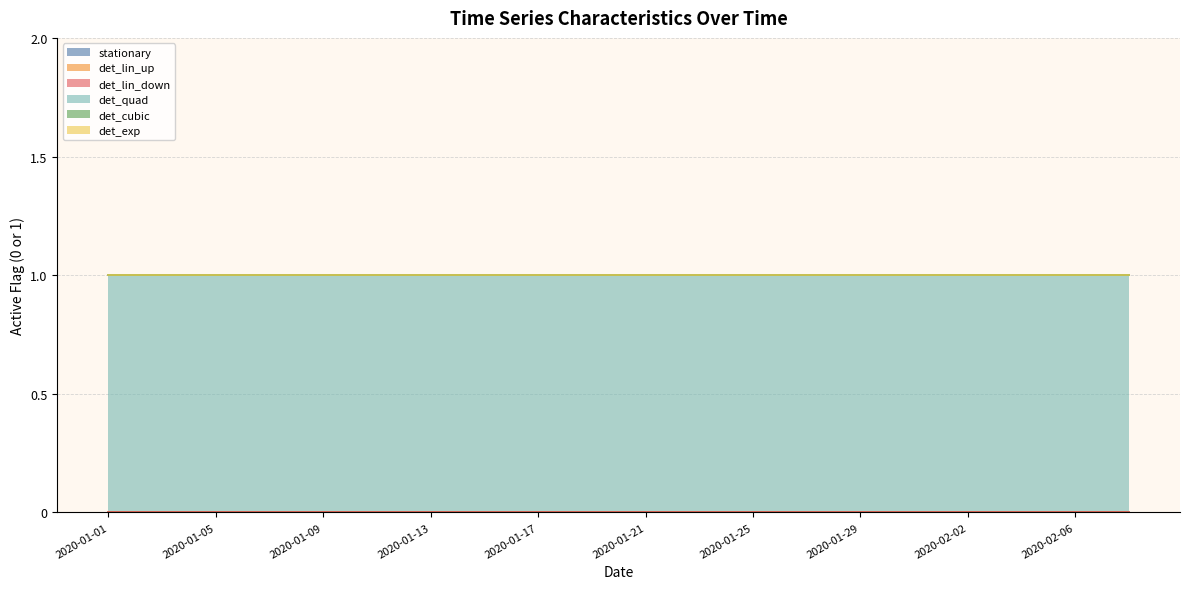

What is the label of the 12th point from the left?

2020-01-23